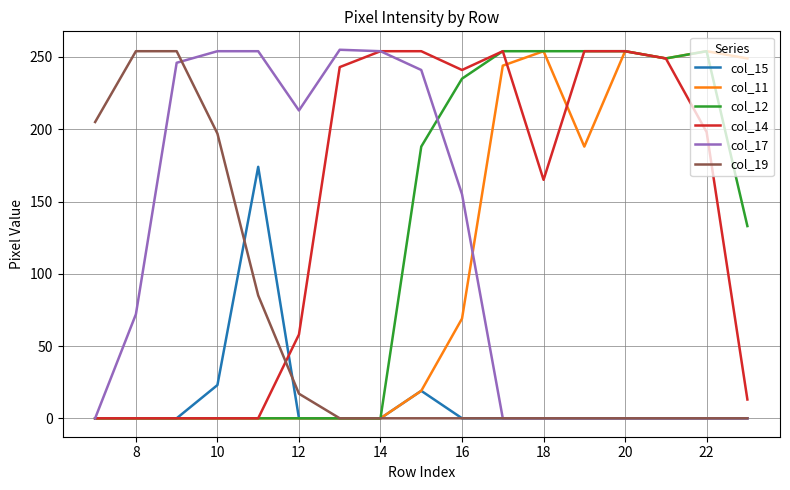

Which series has the largest total across all categories?

col_14